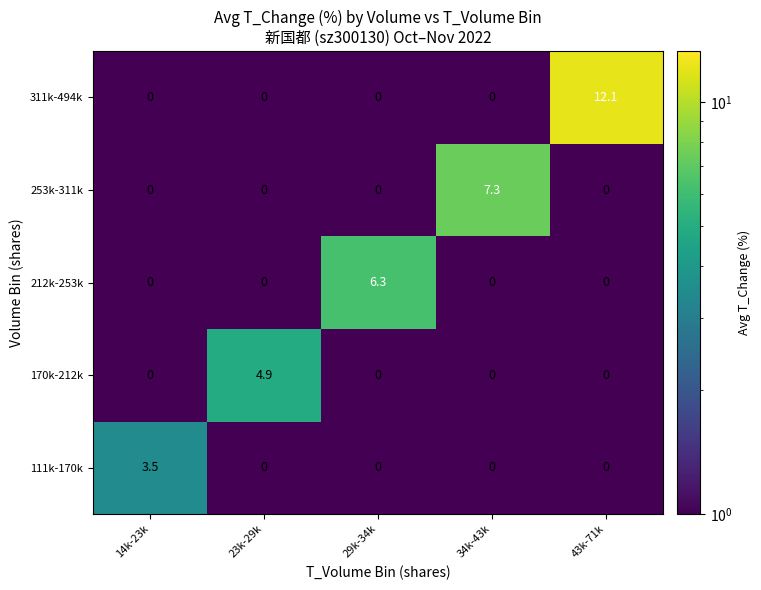

List the series in order of their peak value, lowest first.

111k-170k, 170k-212k, 212k-253k, 253k-311k, 311k-494k